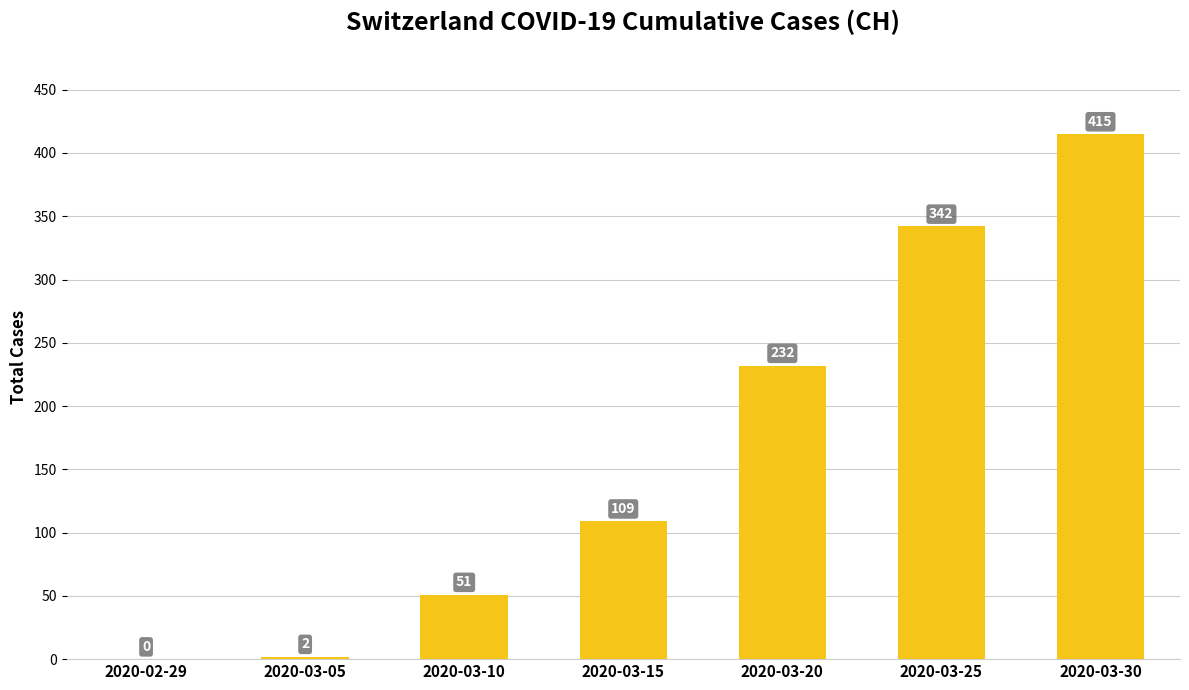

What is the sum of all values?

1151